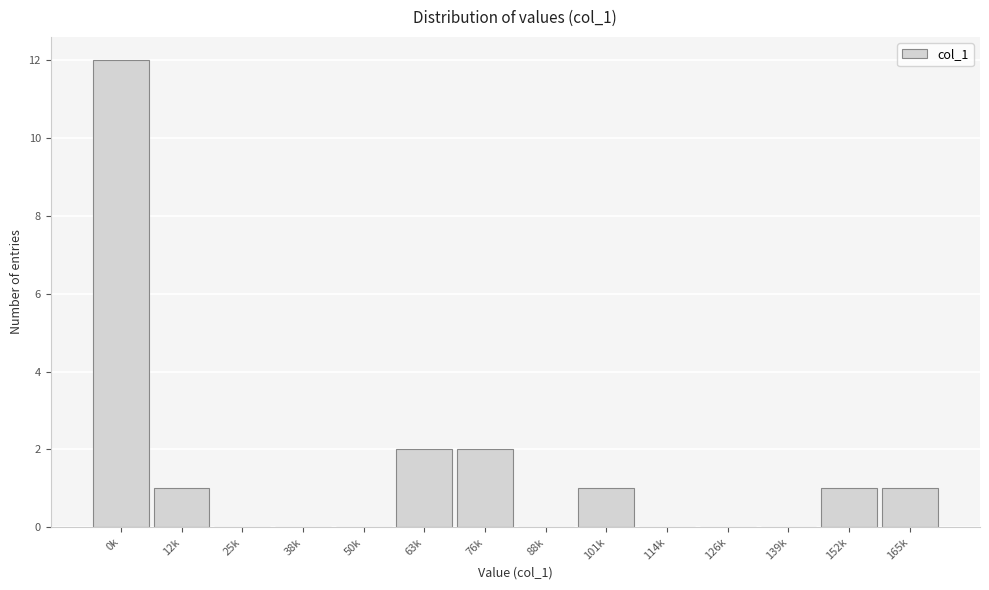

Reading left to right, what are all the values shown in this chart?

0k=12	12k=1	25k=0	38k=0	50k=0	63k=2	76k=2	88k=0	101k=1	114k=0	126k=0	139k=0	152k=1	165k=1